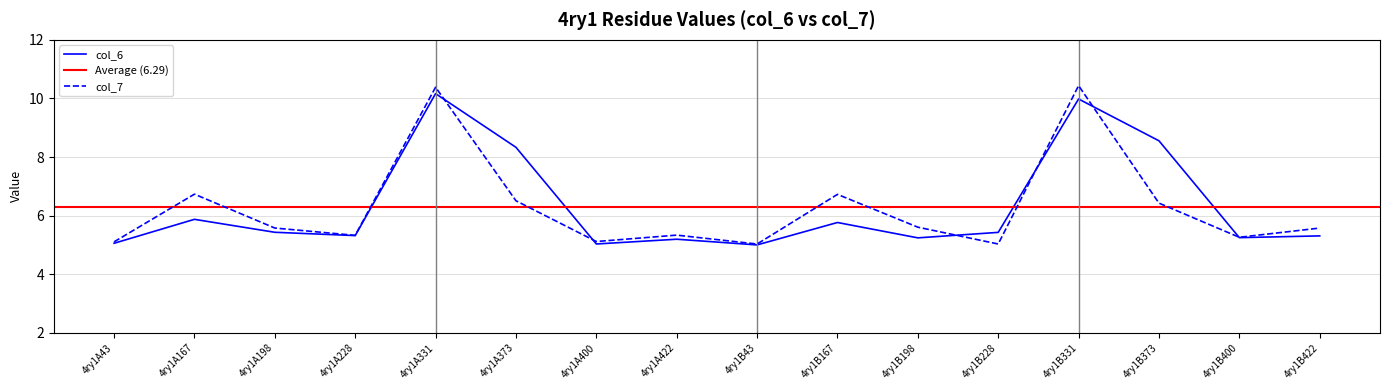

Where do col_6 and col_7 first cross each other?

4ry1A331 and 4ry1A373